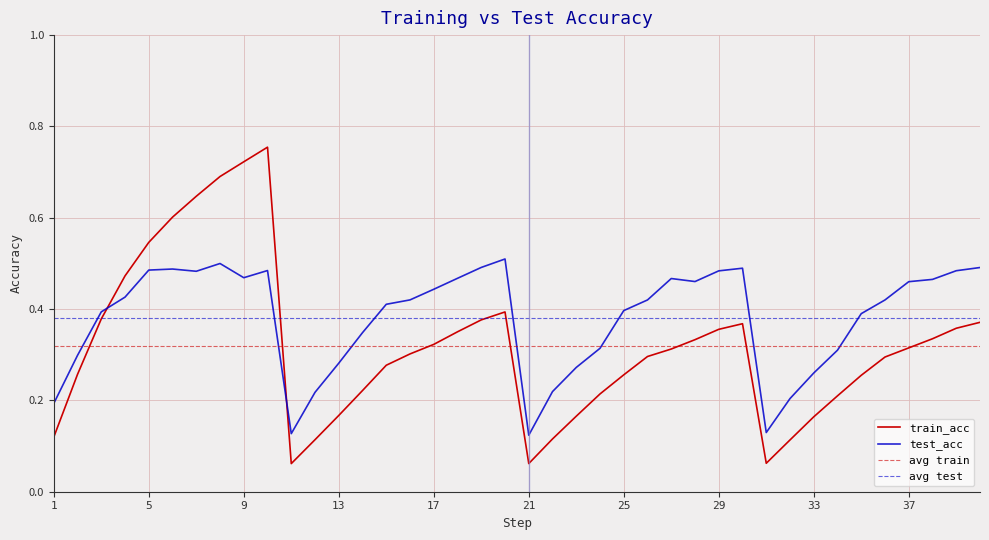

Does the chart display data point markers on the line(s)?

No